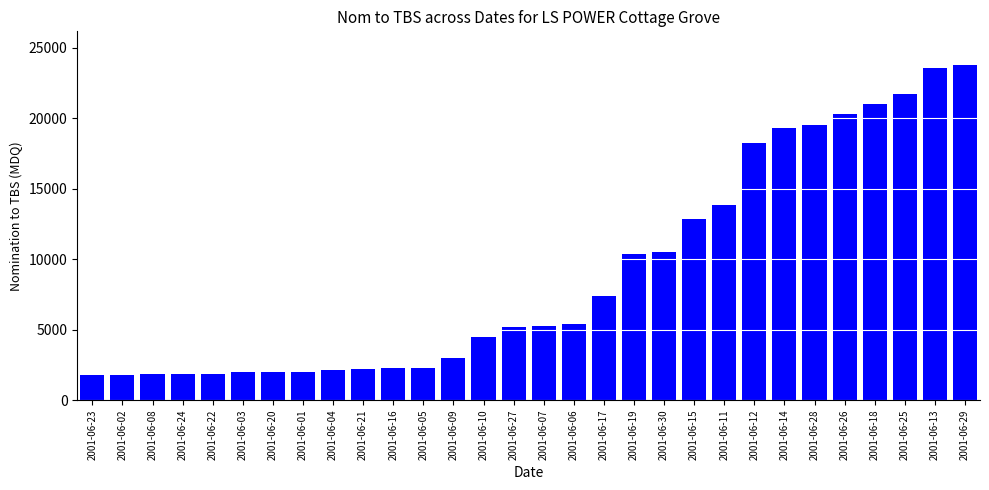

Between 2001-06-09 and 2001-06-02, which is larger?

2001-06-09